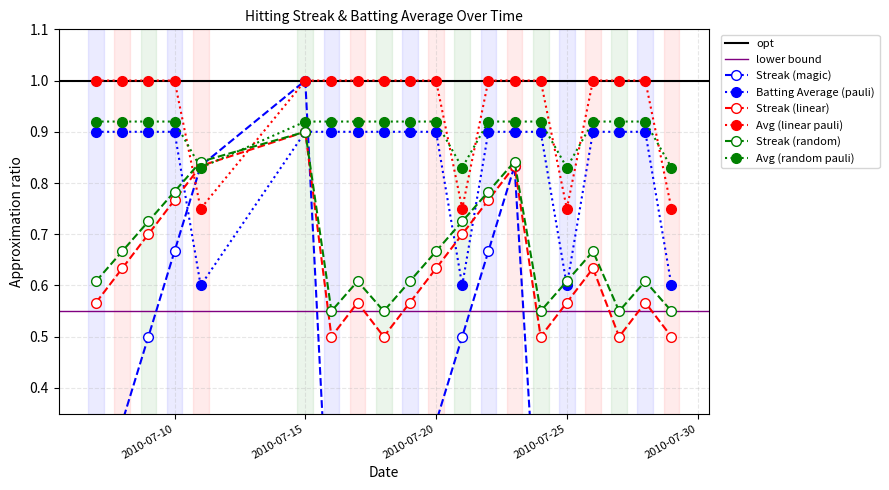

The Batting Average1 series shows 0.6 at 2010-07-11. True or false?

True